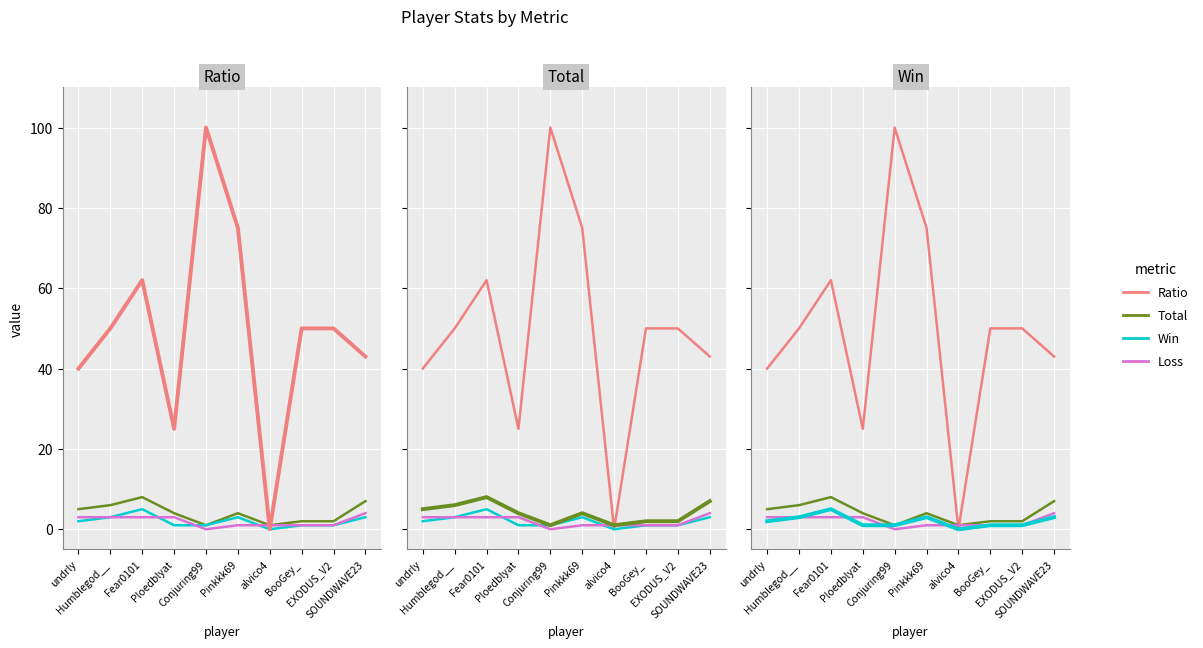

What is the difference between the Total values at SOUNDWAVE23 and Conjuring99?

6